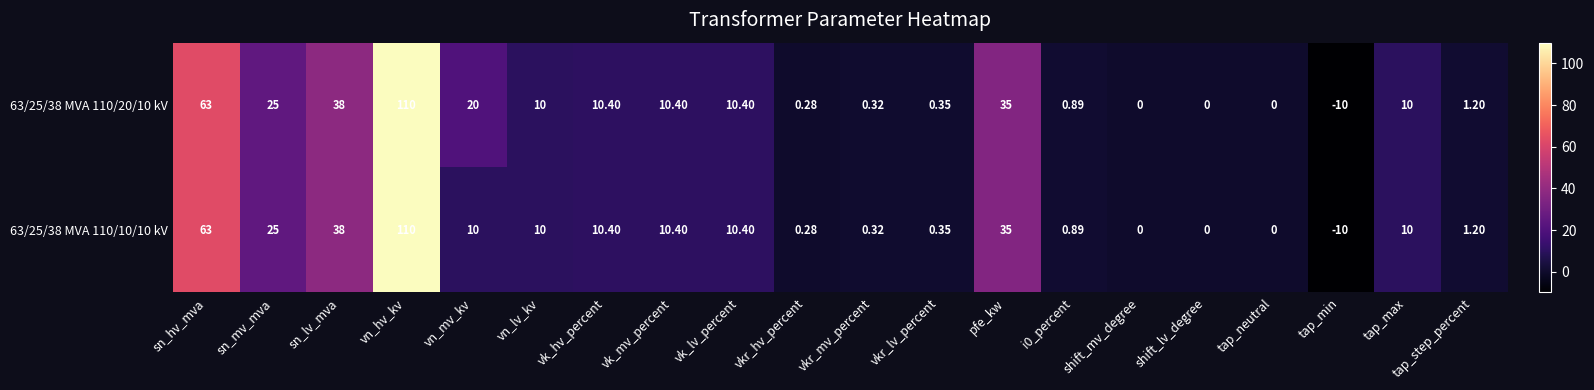

Which series changed the most between vn_mv_kv and vkr_hv_percent?

63/25/38 MVA 110/20/10 kV